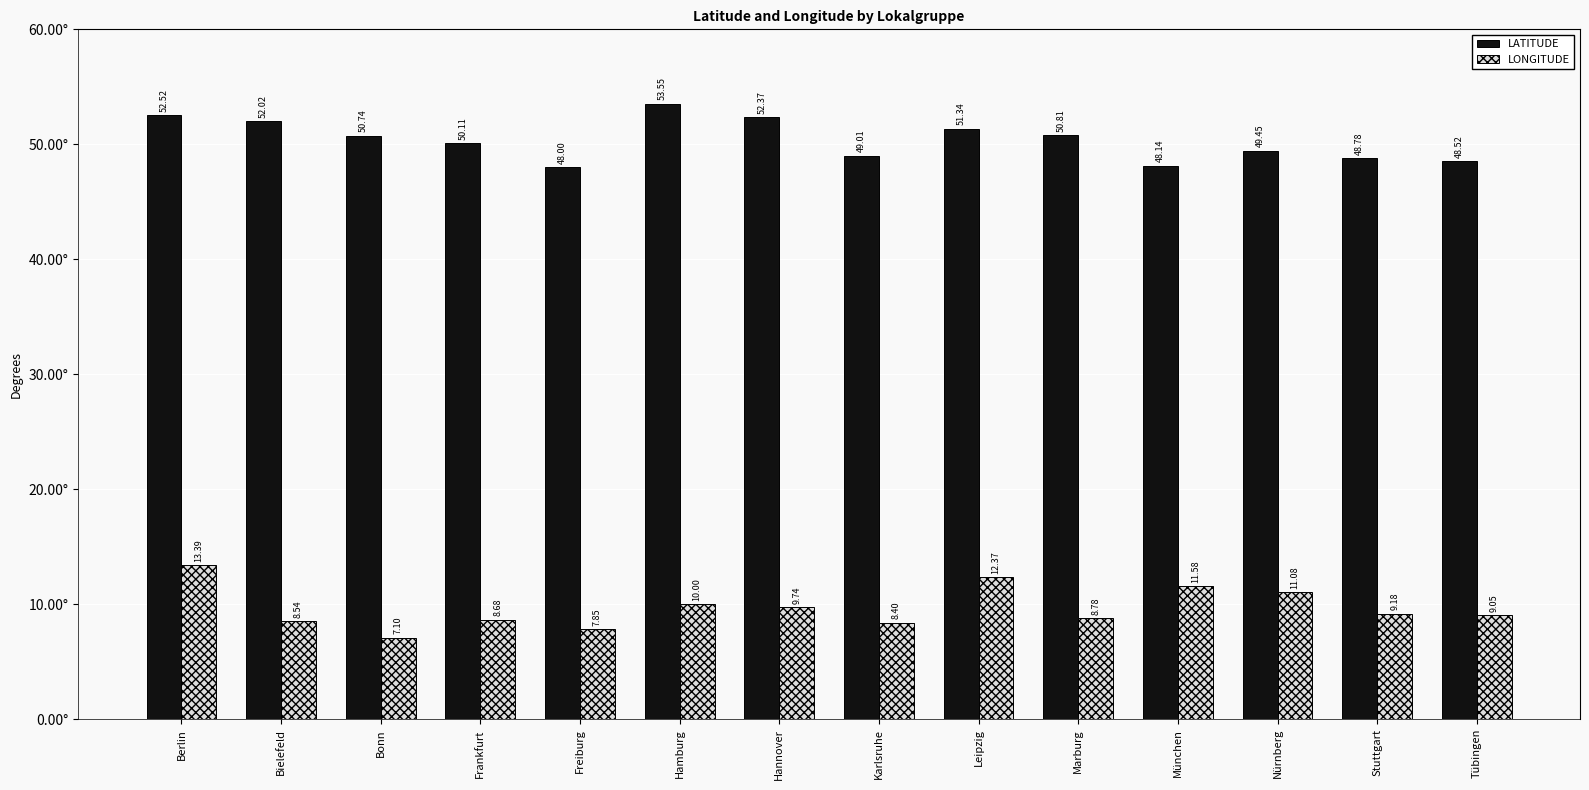

What is the total value across all series at Bielefeld?

60.6